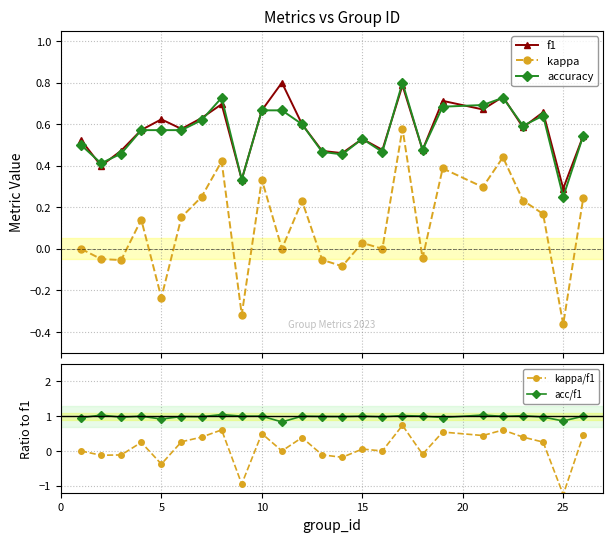

What is the value of the accuracy point at the 17th from the left?

0.8